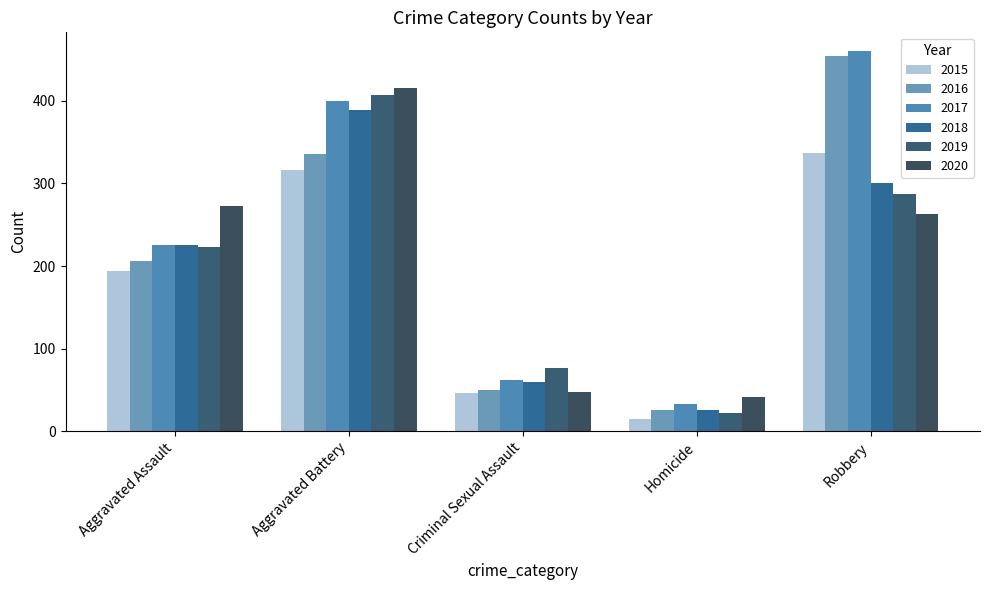

How many groups of bars are there?

5